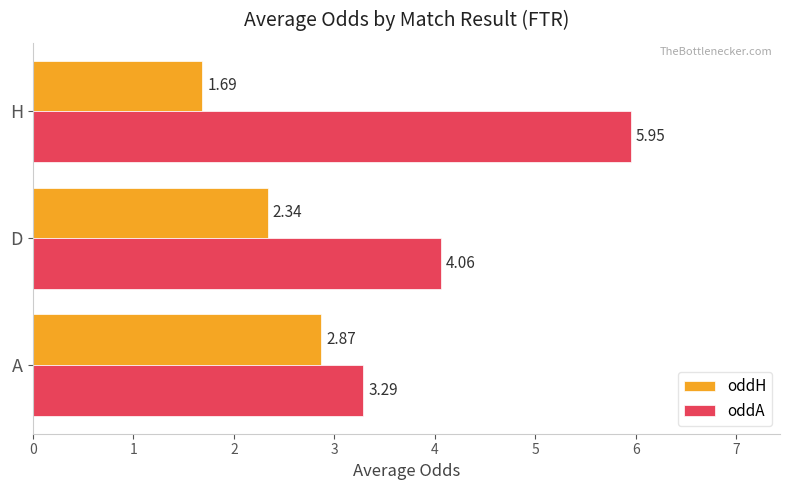

How many categories are shown in the chart?

3